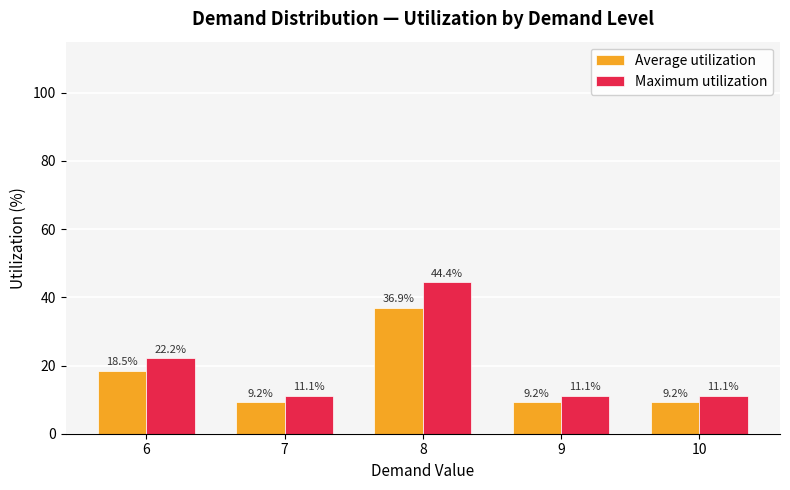

Reading left to right, transcribe all the data shown in this chart.

Average utilization: 6=18.5	7=9.2	8=36.9	9=9.2	10=9.2
Maximum utilization: 6=22.2	7=11.1	8=44.4	9=11.1	10=11.1